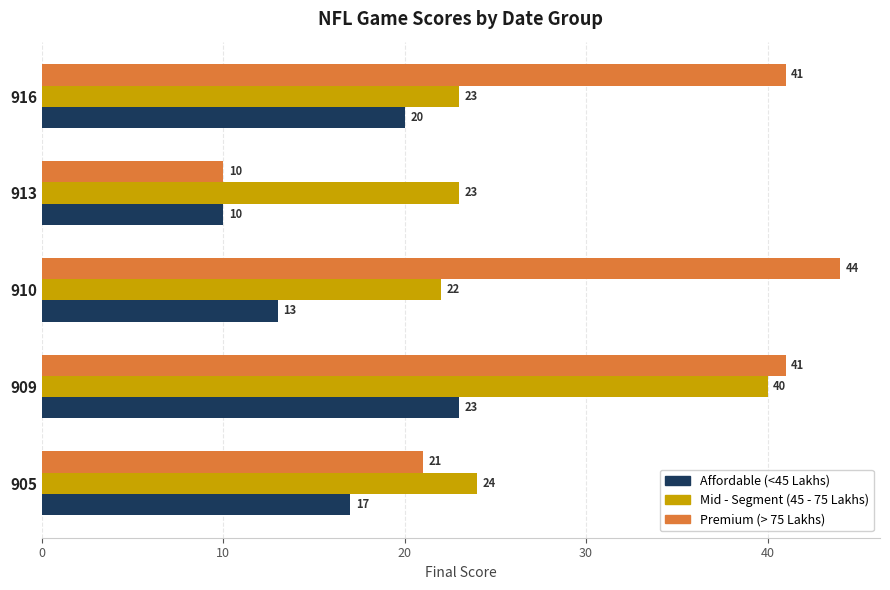

At which label is Premium (> 75 Lakhs) closest to 27?

905